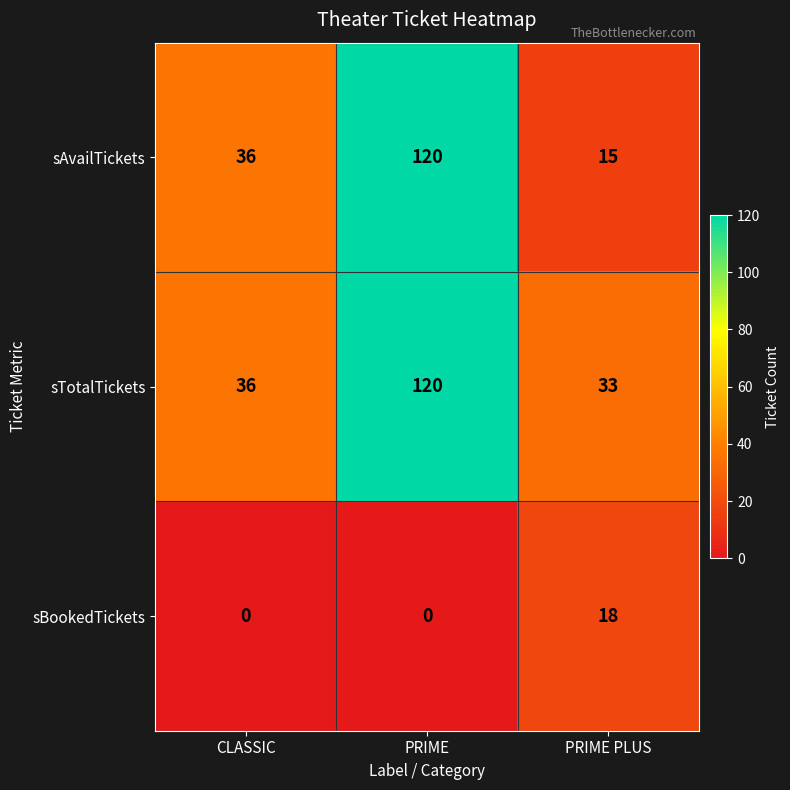

What is the minimum value for sTotalTickets?

33